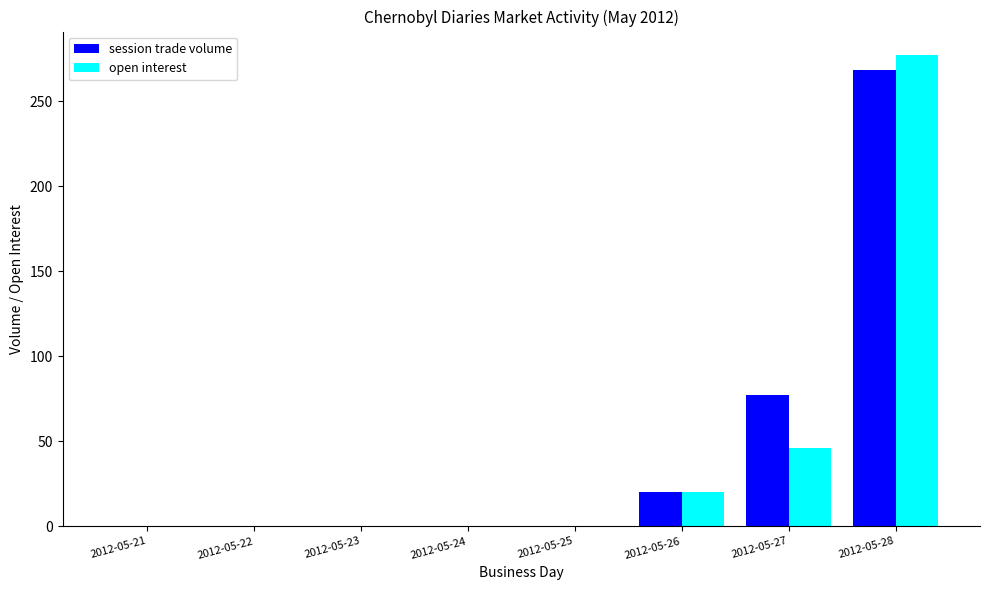

Is it true that open interest equals 0 at 2012-05-24?

True